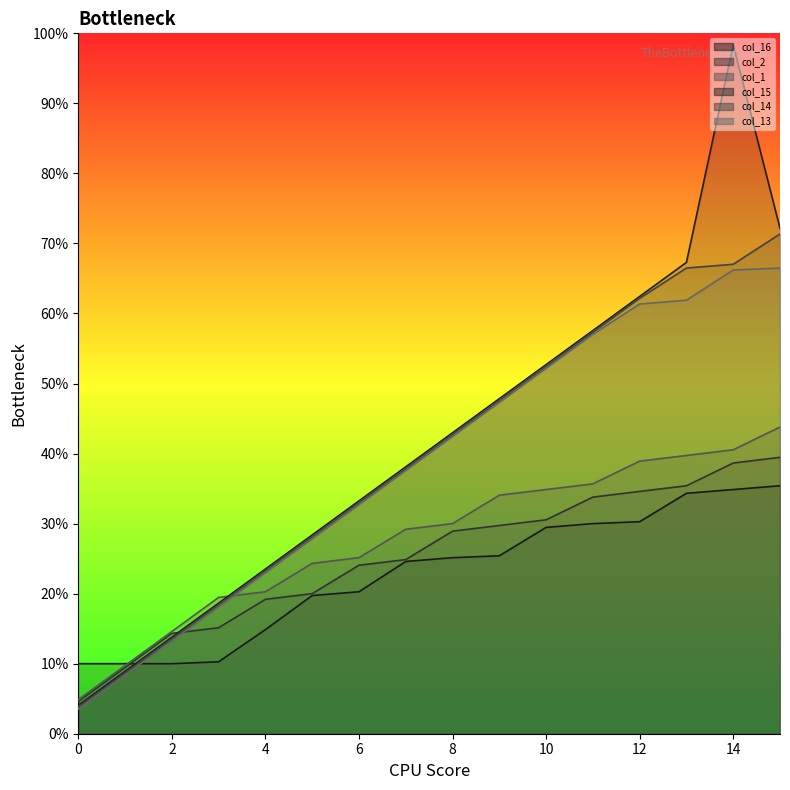

True or false: col_13 and col_14 intersect in this chart.

False